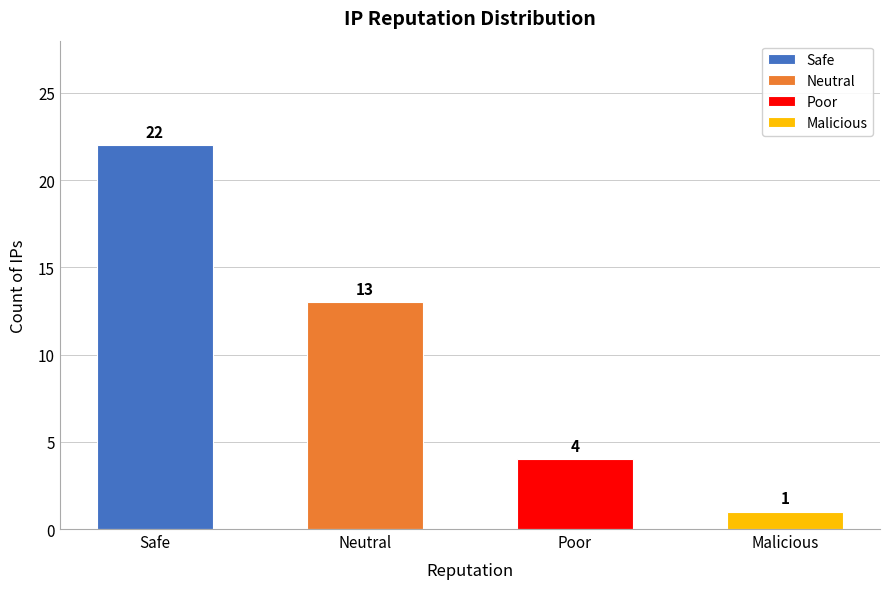

What is the sum of all values?

40